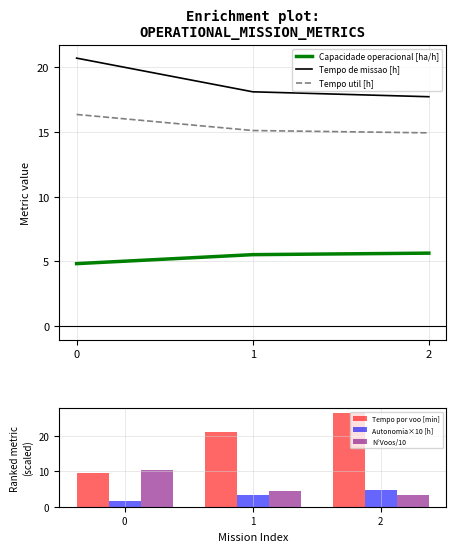

What value does the N°Voos/10 series have at 1?

4.3